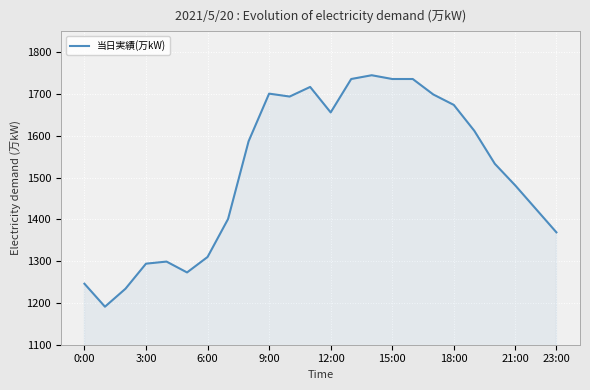

Does the chart display data point markers on the line(s)?

No